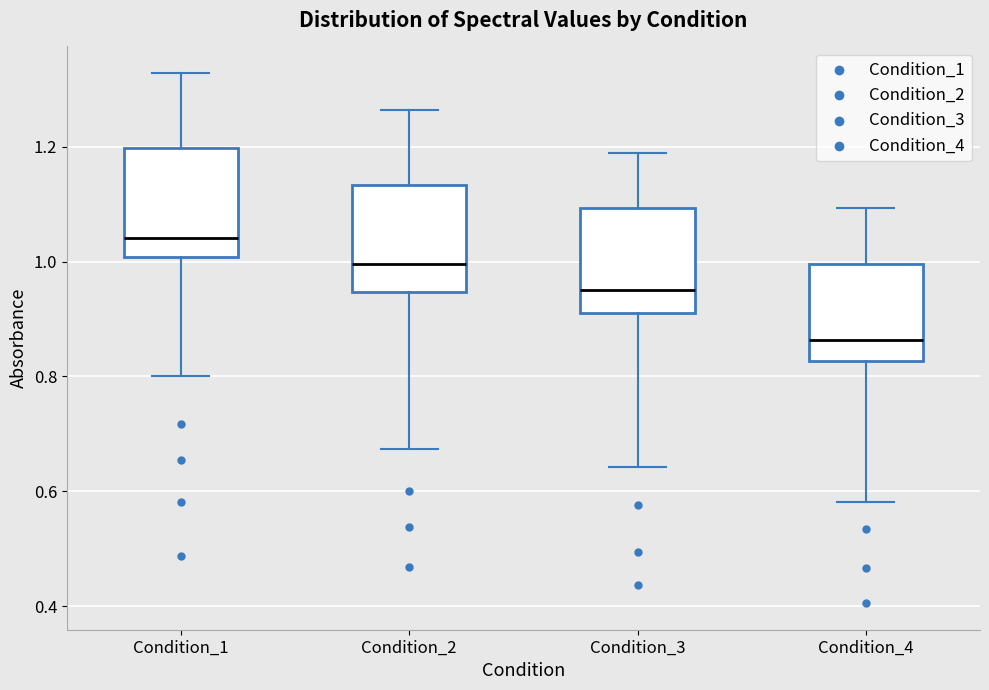

Which box's median line is the lowest?

Condition_4